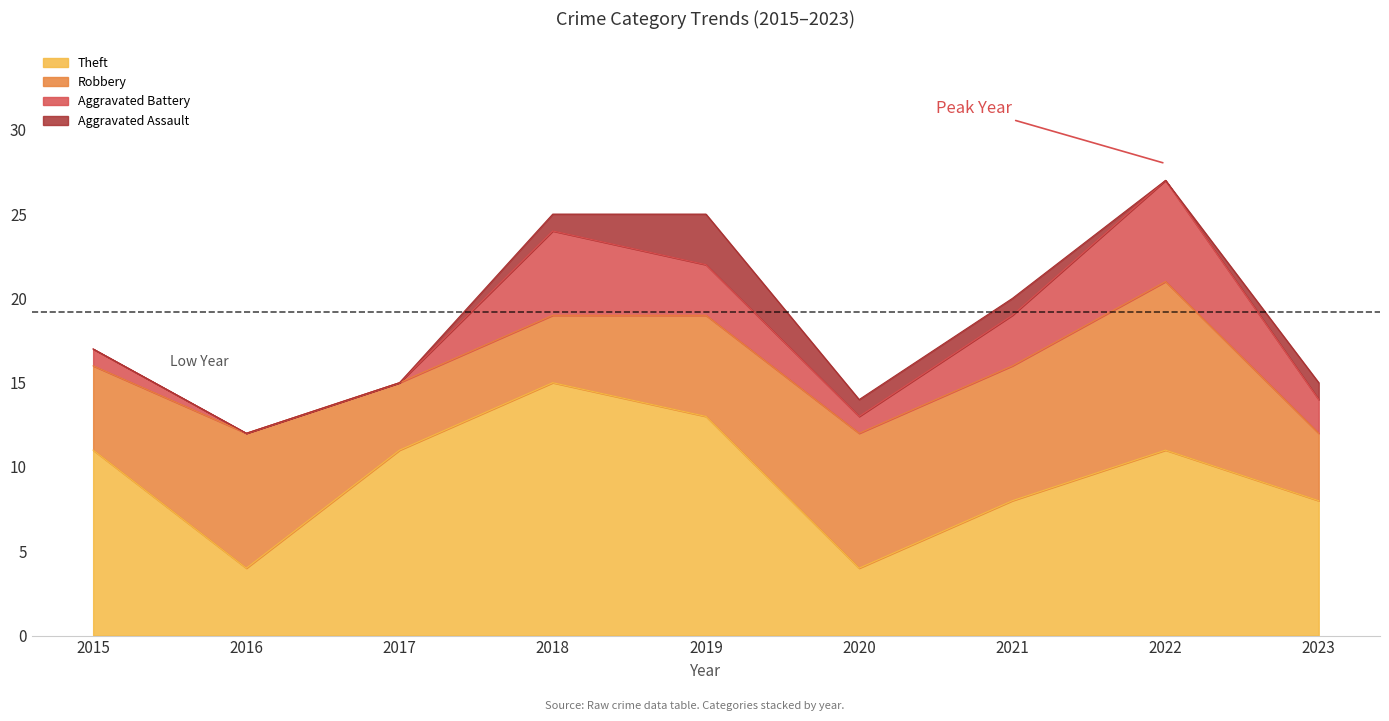

Rank the categories by Total value from highest to lowest.

2022, 2019, 2018, 2021, 2015, 2017, 2023, 2020, 2016